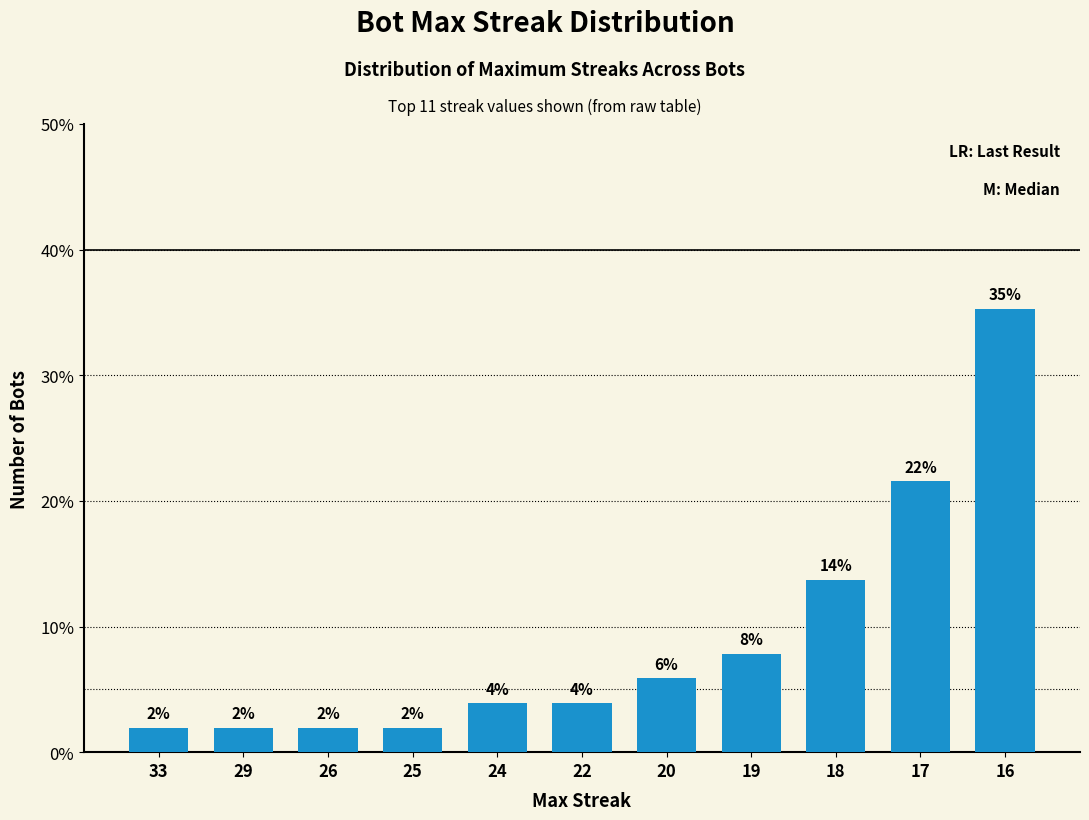

What is the maximum value shown in the chart?

35.3